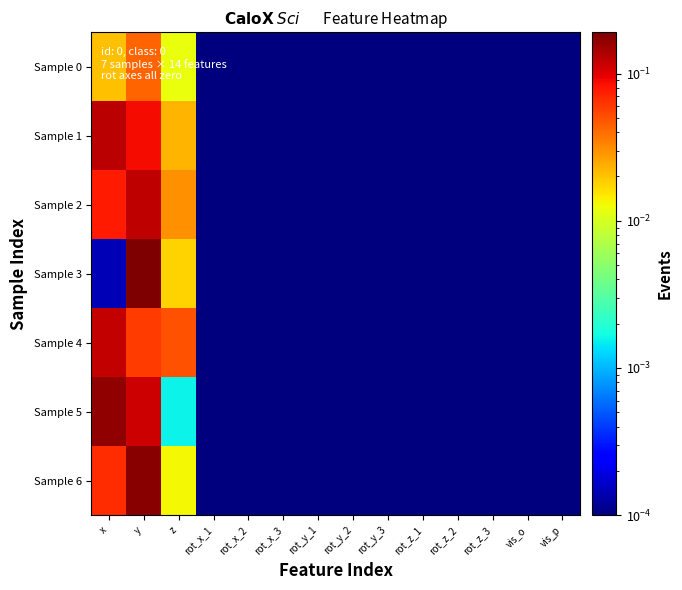

Which category has the highest value across all series?

y